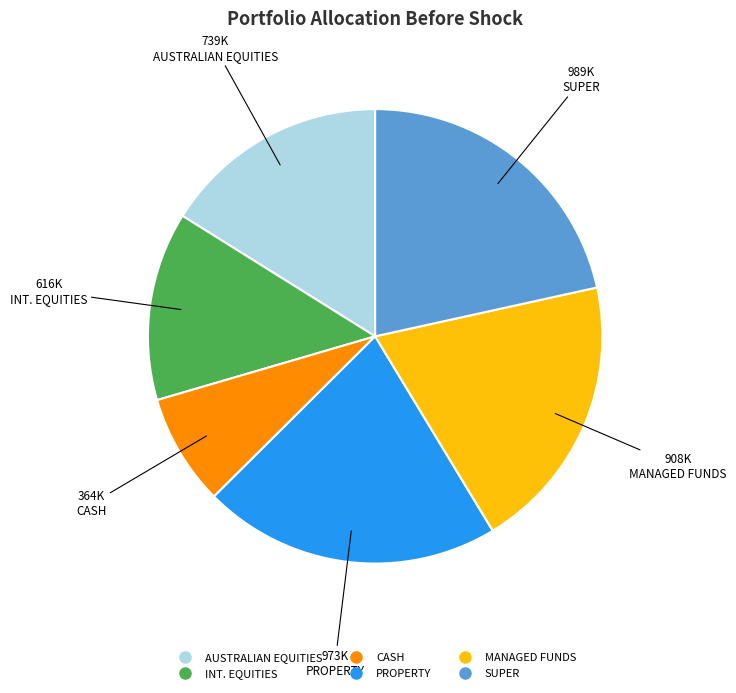

Combined, do AUSTRALIAN EQUITIES and CASH account for over 50%?

No